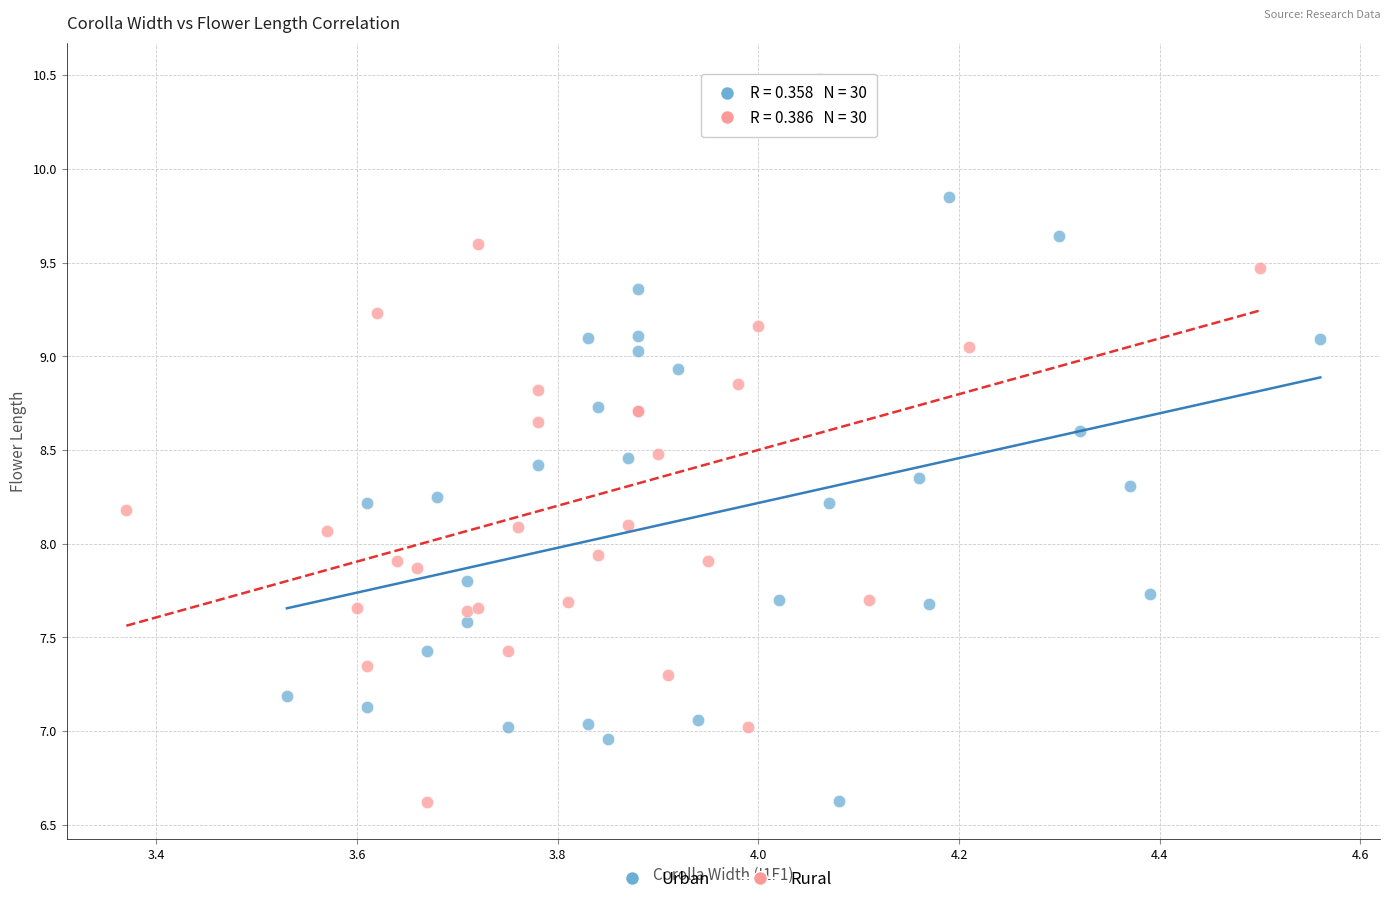

Which series has the widest spread of Y values?

Rural